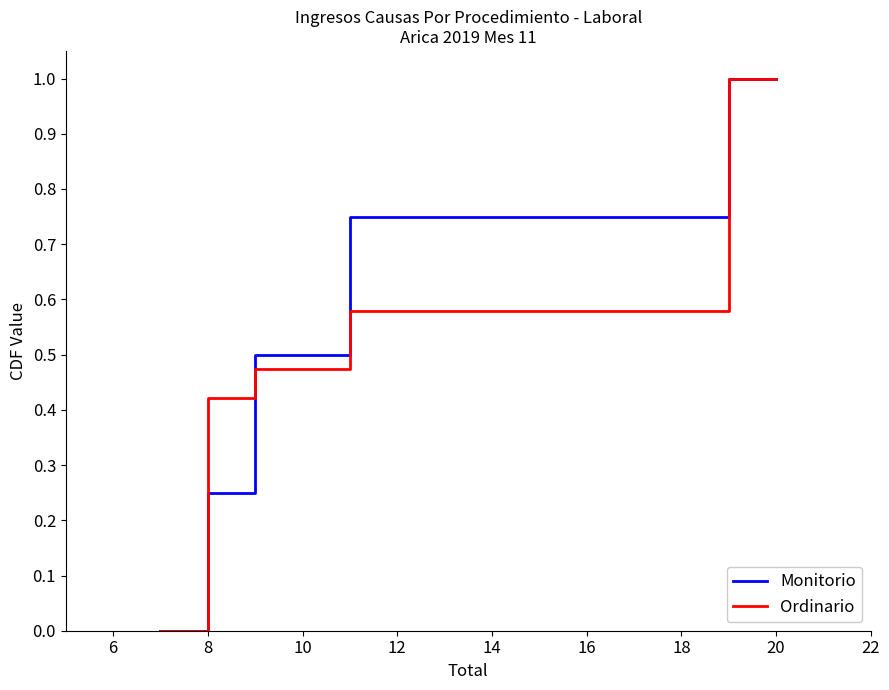

What is the maximum value for Ordinario?

1.0